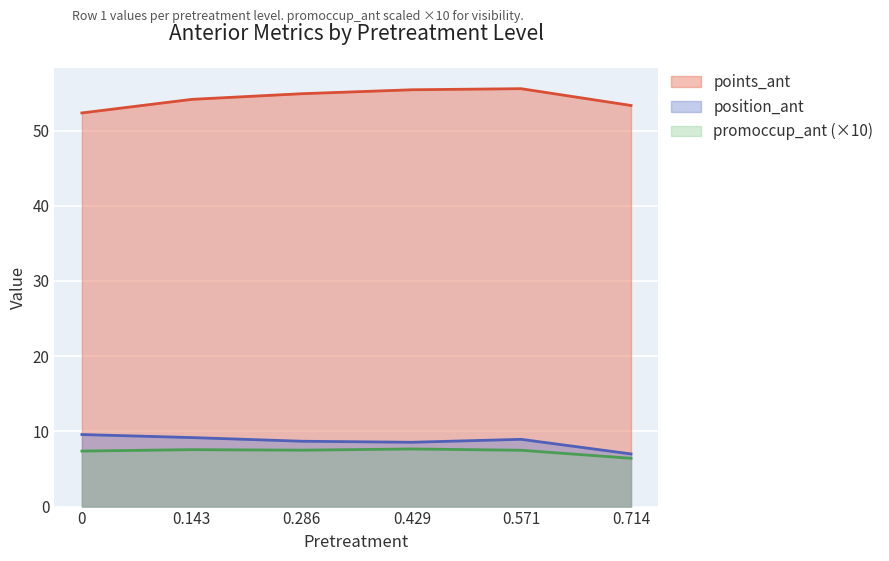

How many lines are shown in the chart?

3